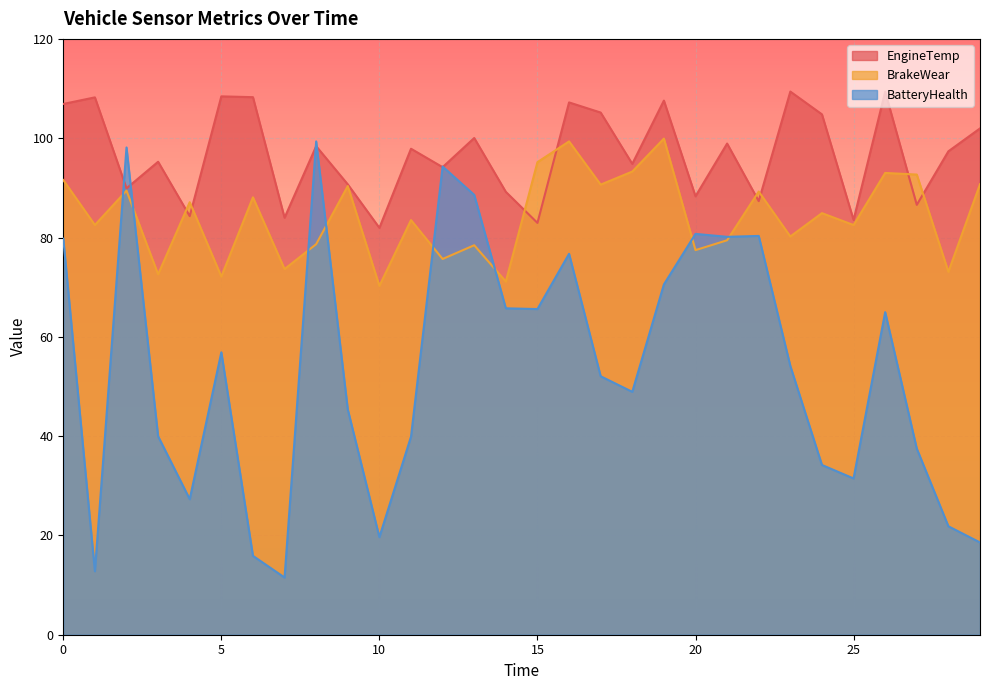

Reading left to right, extract all data points from this chart.

EngineTemp: 0=106.9	1=108.2	2=89.9	3=95.3	4=84.3	5=108.4	6=108.3	7=84.0	8=98.4	9=90.7	10=81.9	11=97.9	12=94.2	13=100.0	14=89.2	15=82.9	16=107.2	17=105.2	18=94.8	19=107.6	20=88.3	21=98.9	22=87.3	23=109.4	24=104.8	25=83.5	26=109.3	27=86.6	28=97.4	29=102.0
BrakeWear: 0=91.6	1=82.5	2=89.4	3=72.6	4=87.1	5=72.1	6=88.1	7=73.6	8=78.7	9=90.4	10=70.3	11=83.5	12=75.7	13=78.4	14=71.1	15=95.2	16=99.4	17=90.6	18=93.3	19=99.9	20=77.5	21=79.4	22=89.3	23=80.2	24=84.9	25=82.5	26=93.0	27=92.7	28=73.1	29=90.7
BatteryHealth: 0=79.8	1=12.8	2=98.1	3=40.0	4=27.3	5=56.9	6=15.9	7=11.5	8=99.4	9=45.4	10=19.7	11=39.9	12=94.3	13=88.6	14=65.7	15=65.6	16=76.7	17=52.1	18=48.9	19=70.5	20=80.7	21=80.1	22=80.3	23=54.1	24=34.2	25=31.5	26=65.0	27=37.5	28=21.8	29=18.6